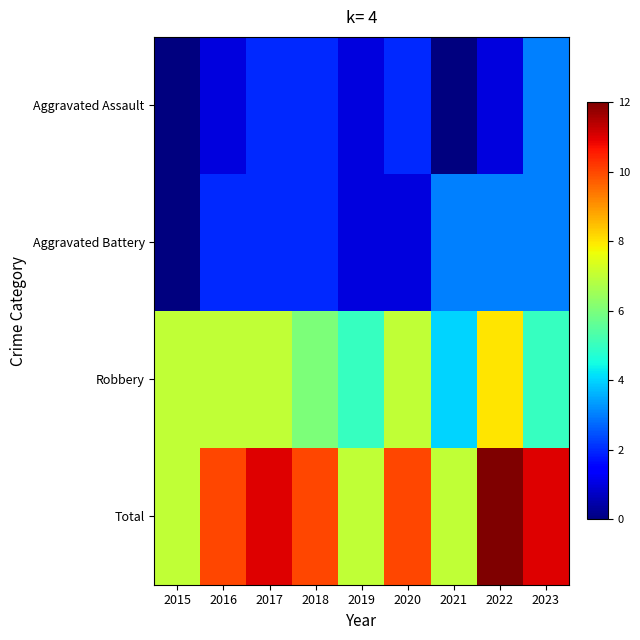

Between 2016 and 2021, which series saw the biggest shift?

Robbery